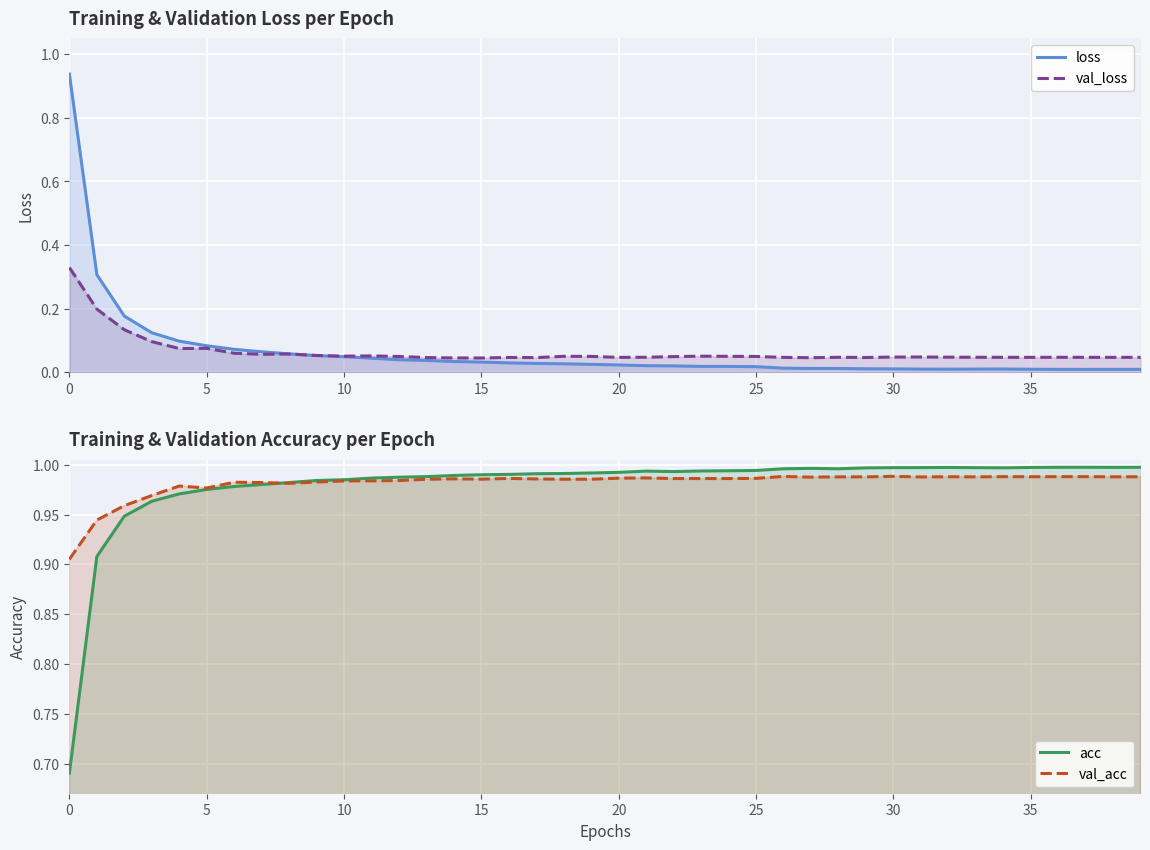

True or false: acc has more than 2 interior local peaks.

True